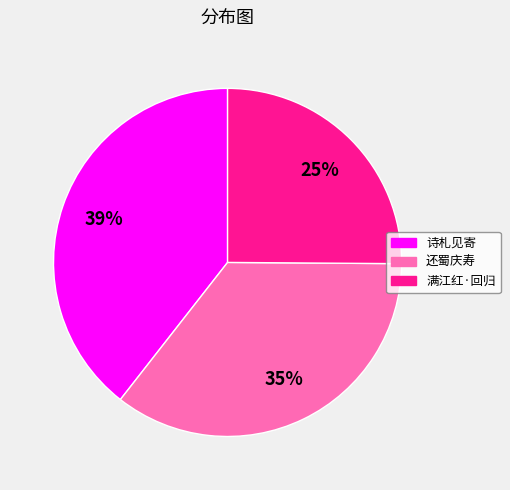

To the nearest percent, what portion does 诗札见寄 represent?

39%